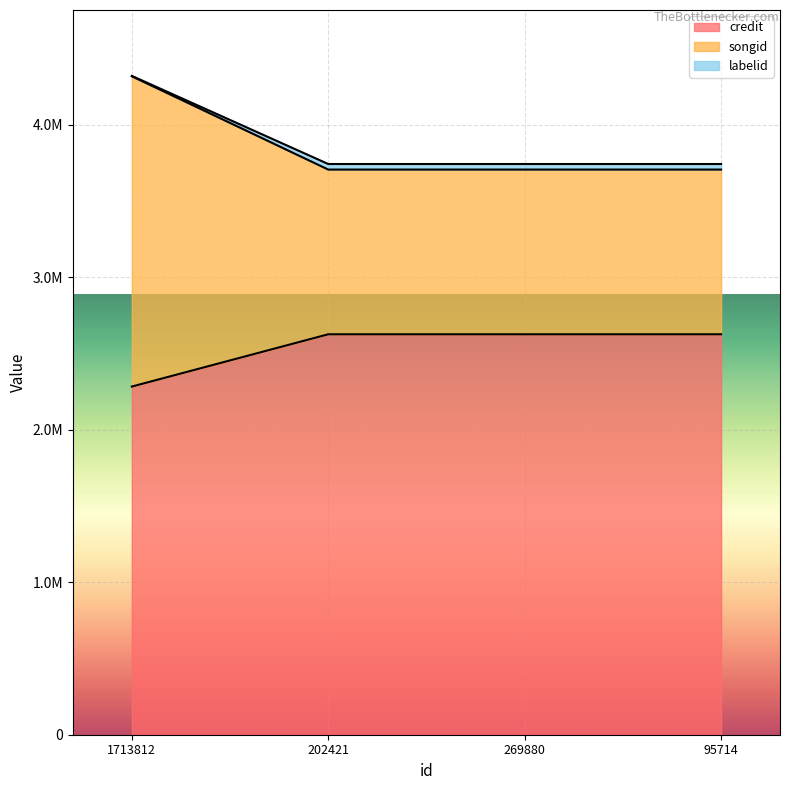

What is the label of the 4th point from the right?

1713812